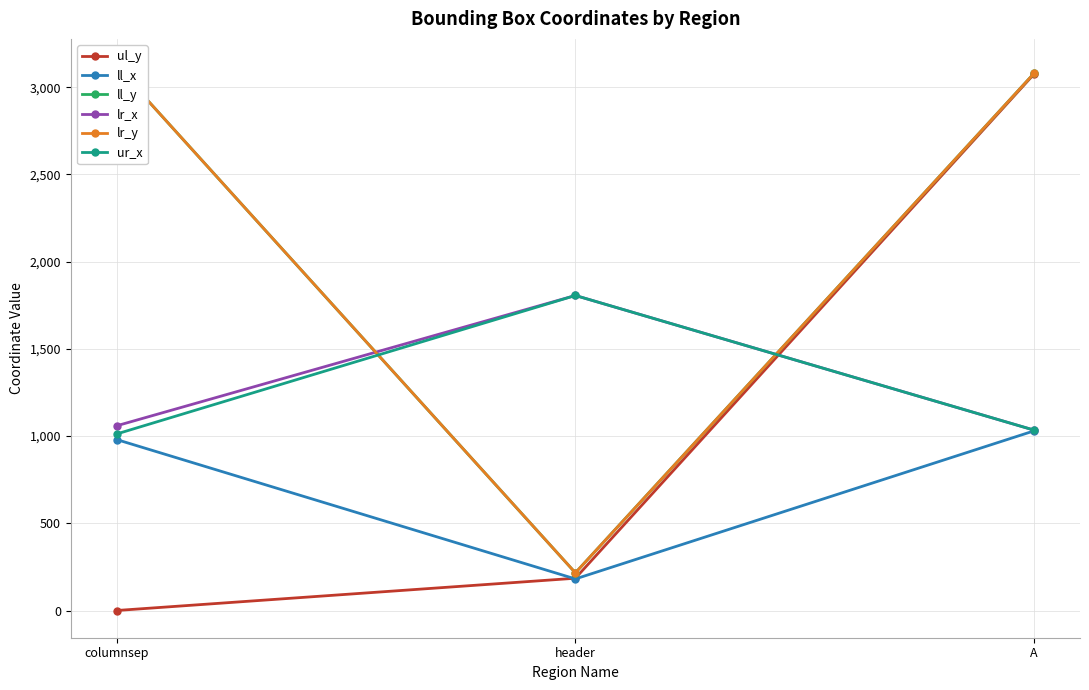

Is it true that ur_x equals 1034 at A?

True